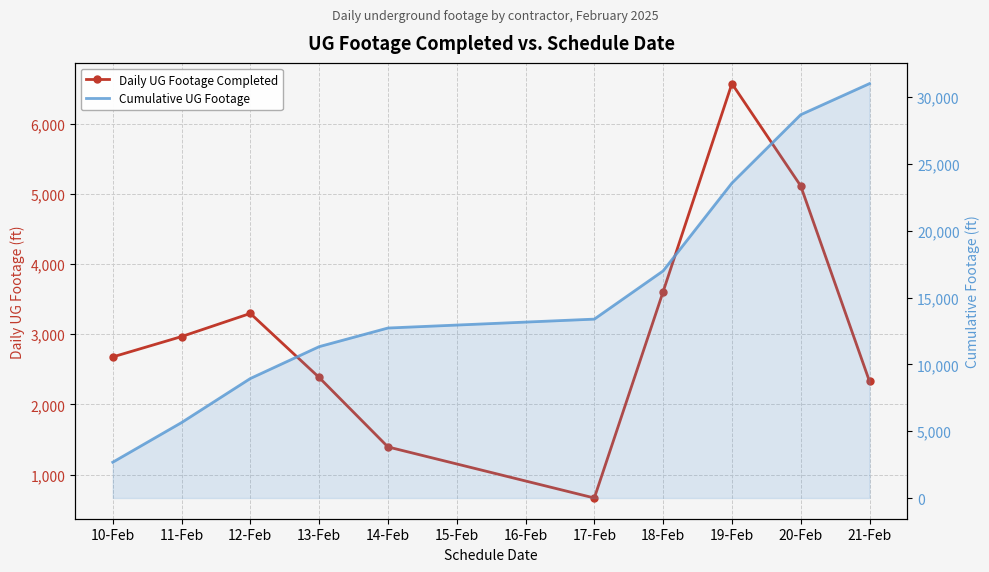

How many data points does each series have?

10